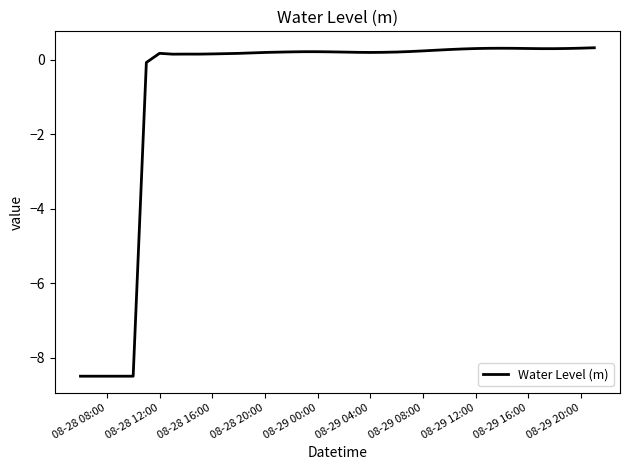

What is the smallest value displayed?

-8.5